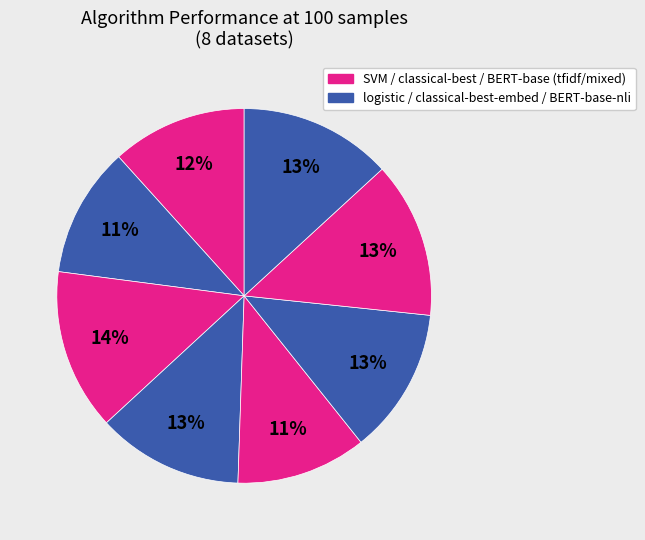

How many slices are in this pie chart?

8